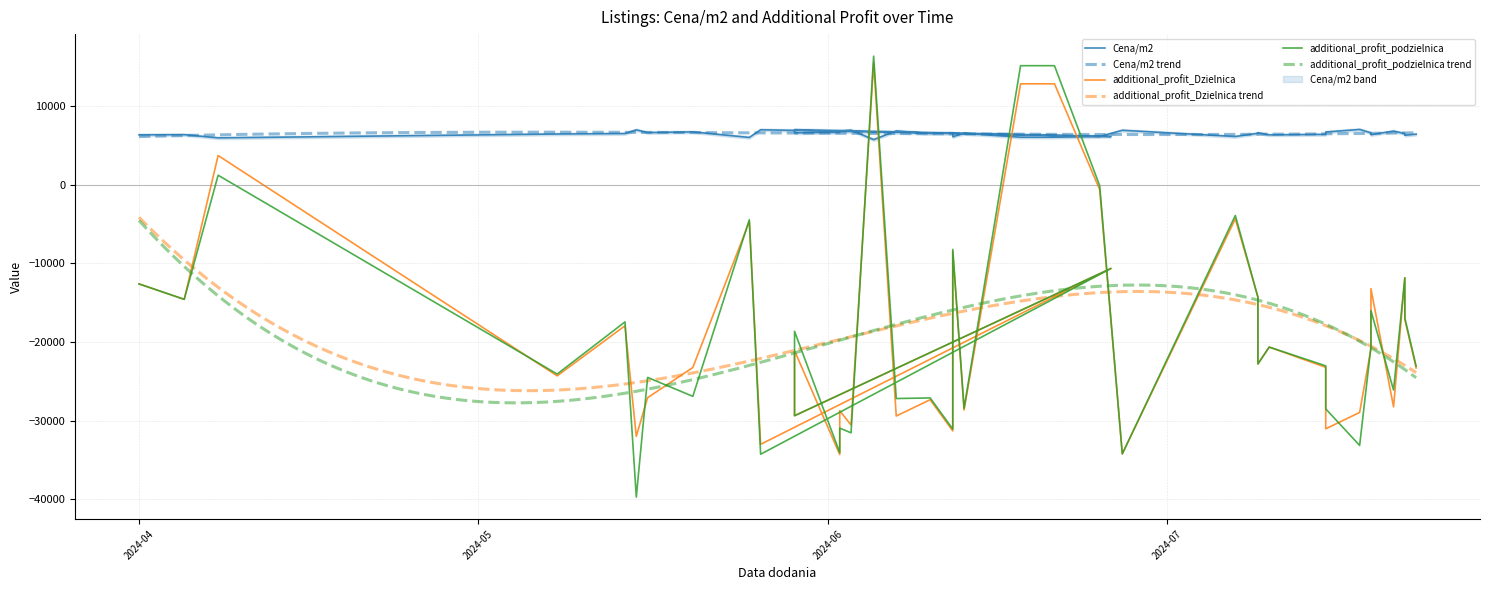

Where is the first local maximum for Cena/m2?

2024-04-05